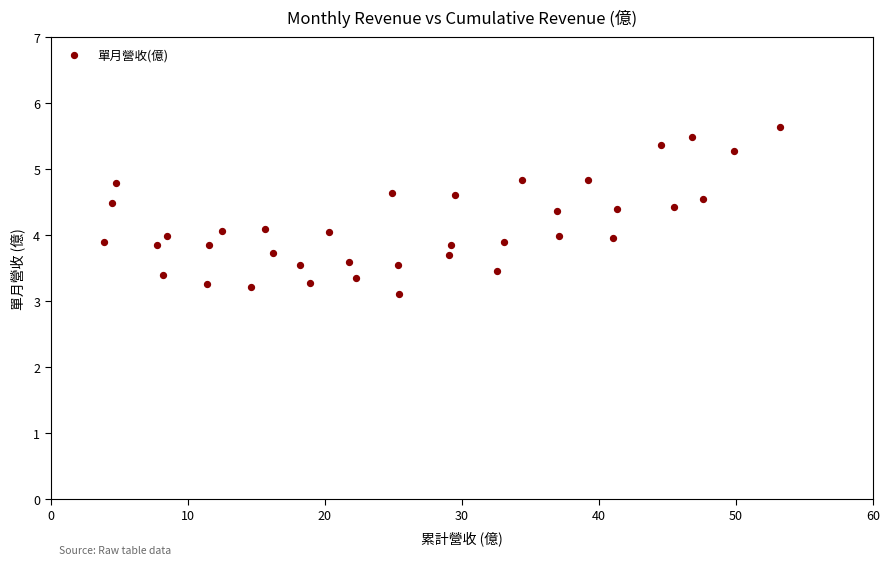

What is the range of X values (max minus min)?

49.4